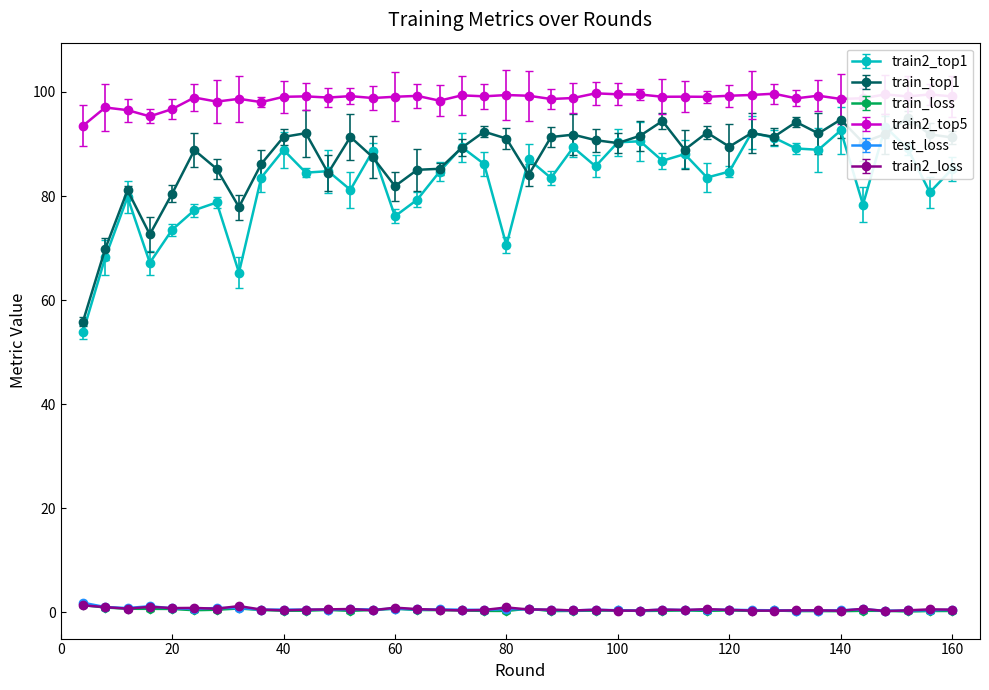

True or false: train_loss and train2_loss cross at least once.

True